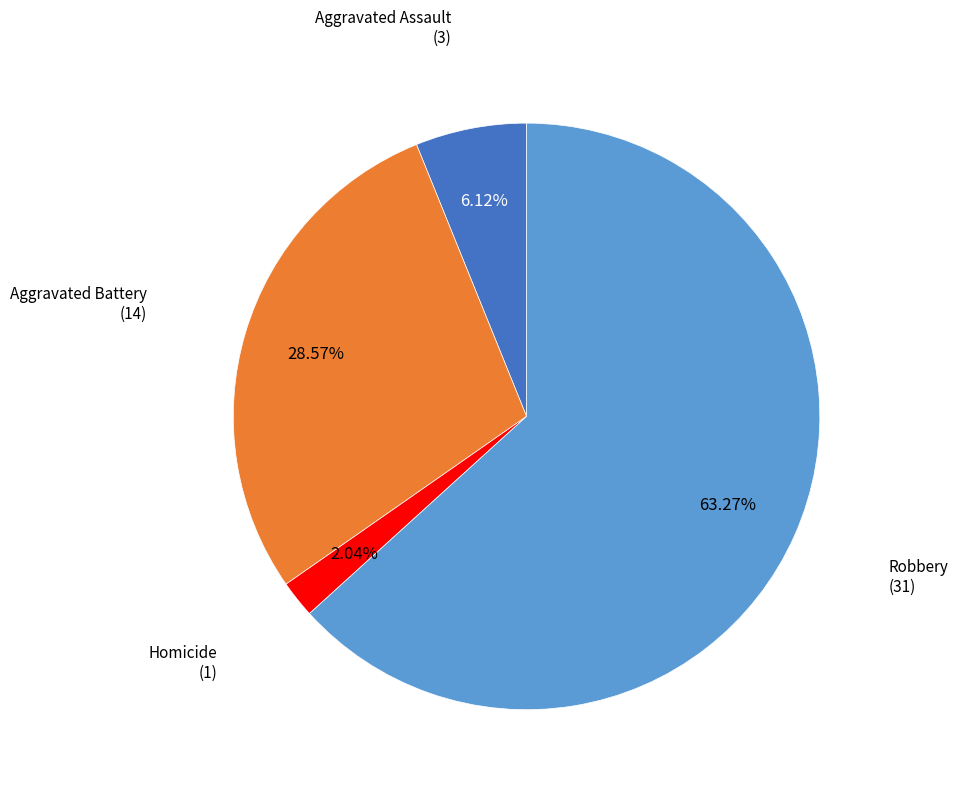

Which category has the smallest portion of the pie?

Homicide